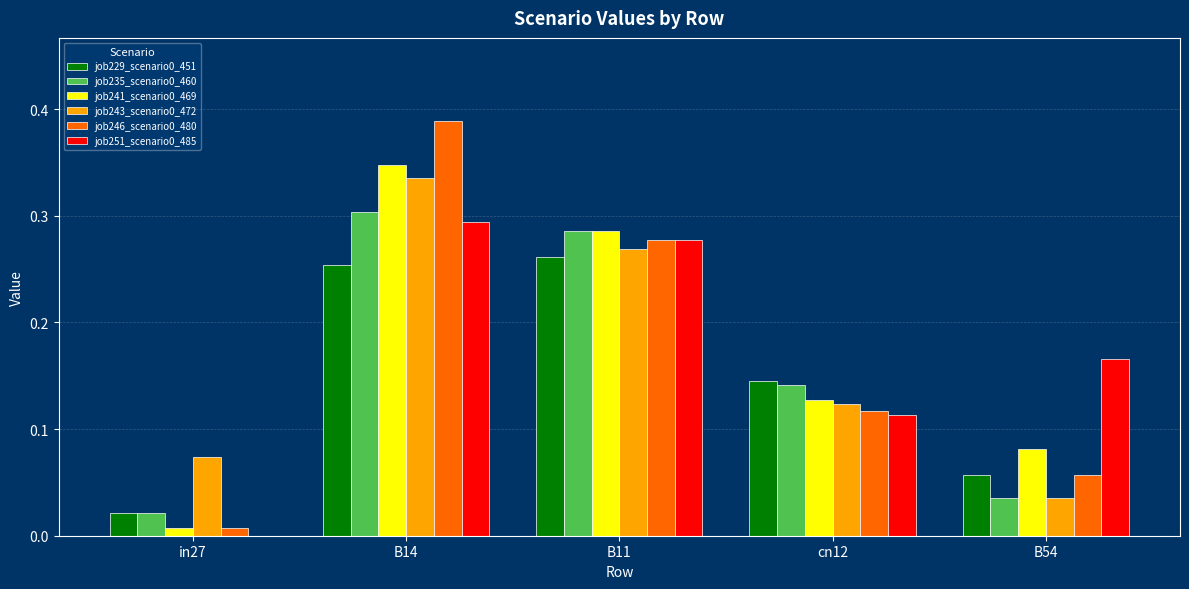

At which label does job243_scenario0_472 reach its peak?

B14